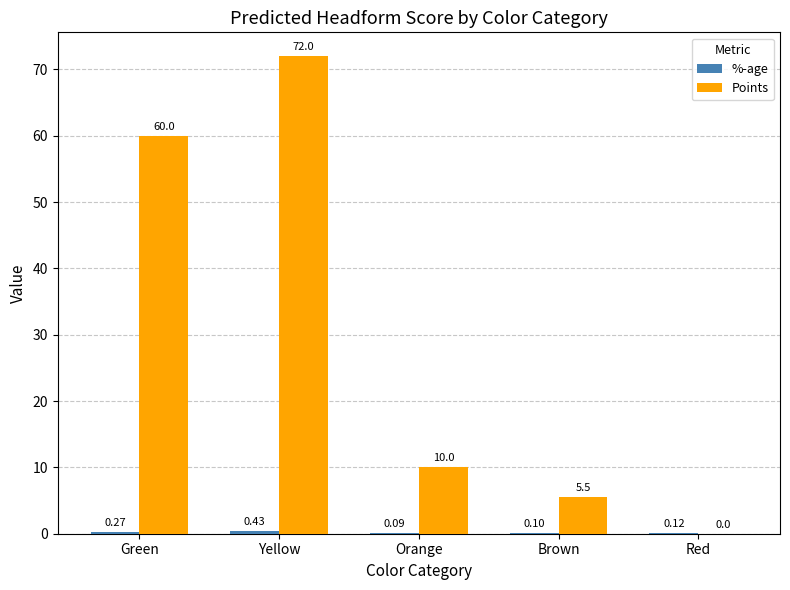

Which category has the highest value across all series?

Yellow